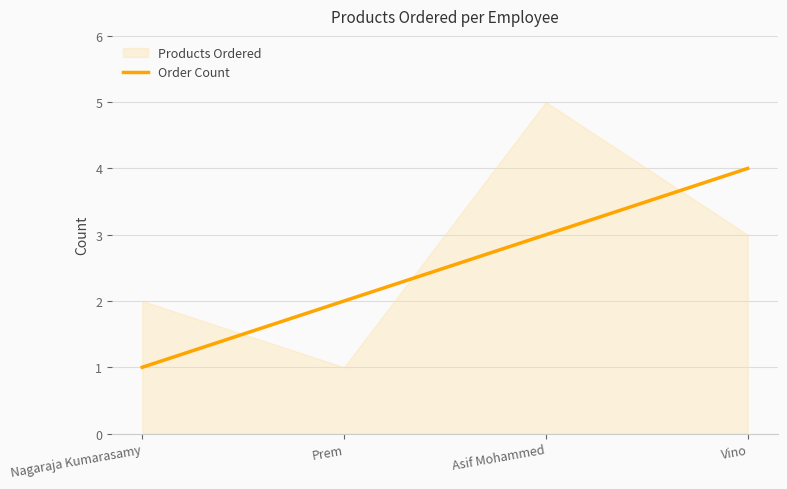

List the labels in order of Order Count value, largest first.

Vino, Asif Mohammed, Prem, Nagaraja Kumarasamy